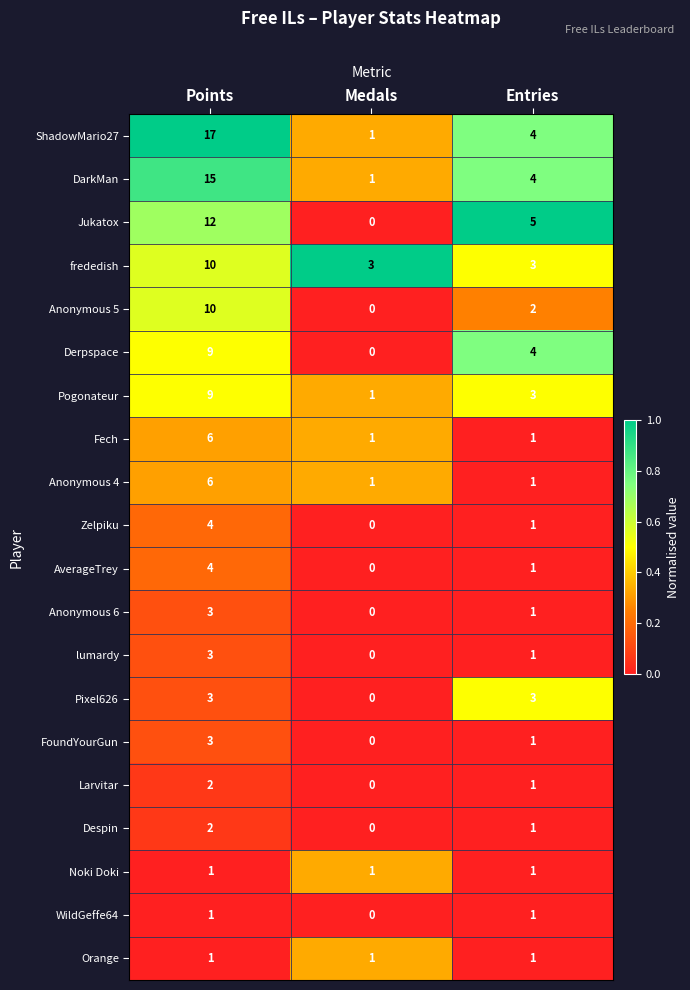

What is the difference between the maximum and minimum values in the Jukatox series?

12